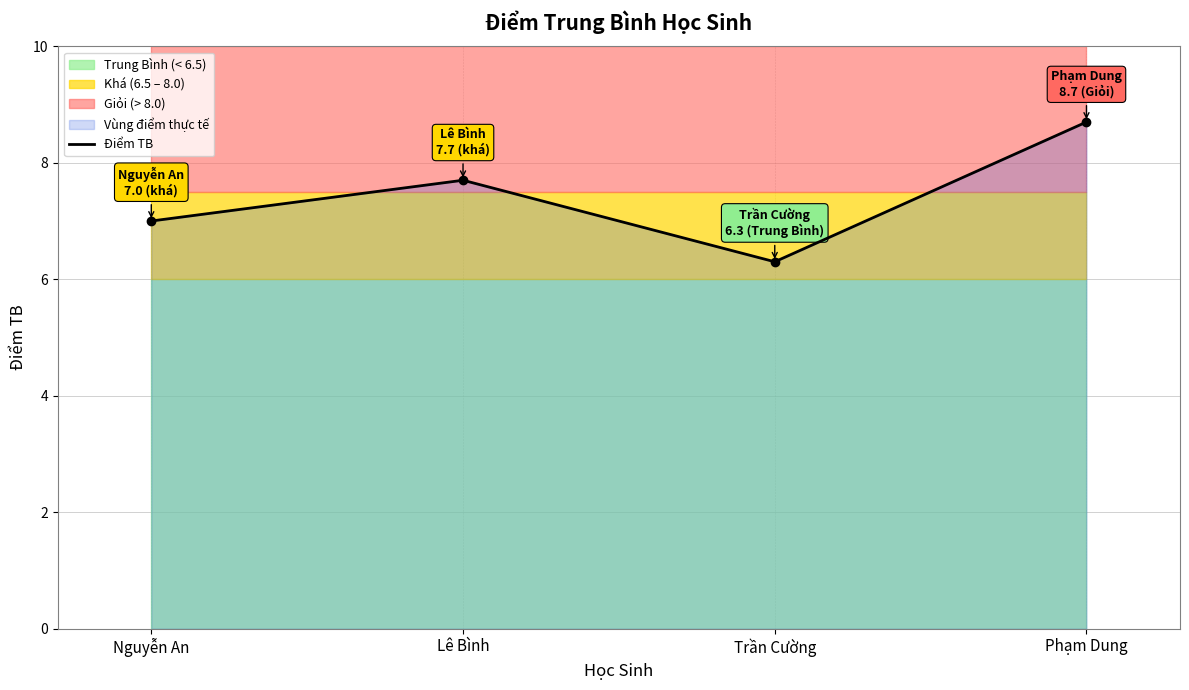

How many points are higher than both their immediate neighbors (excluding endpoints)?

1